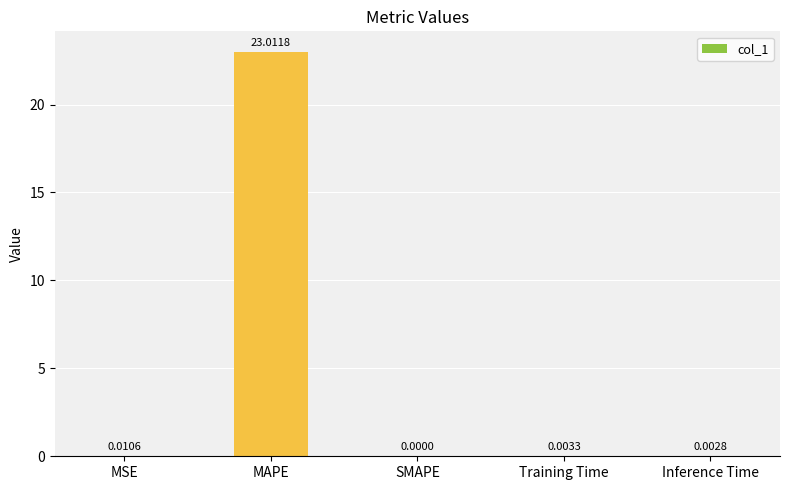

At which label is the value closest to 11?

MSE